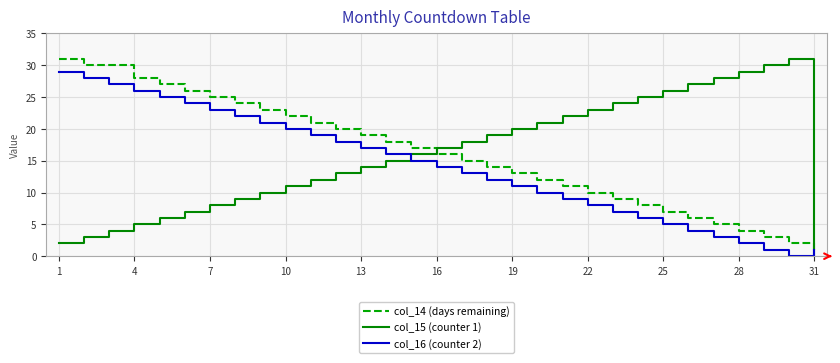

True or false: col_16 (counter 2) and col_15 (counter 1) intersect in this chart.

True